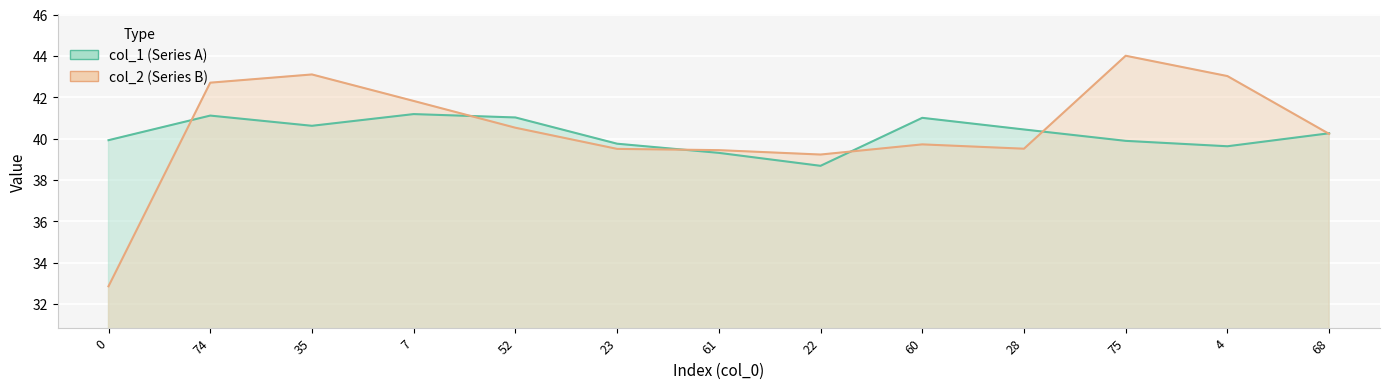

How many data points in col_2 are less than 40?

6